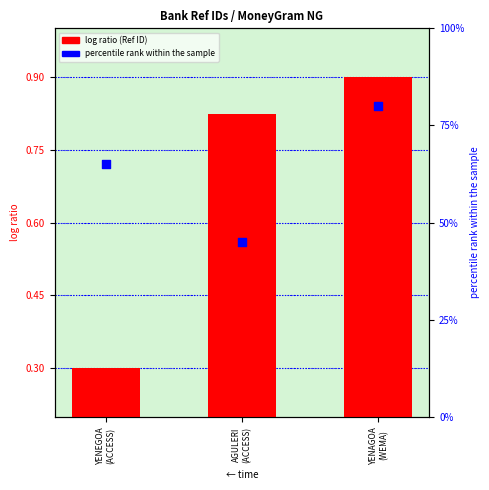

At which category is the sum across all series the highest?

YENAGOA
(WEMA)